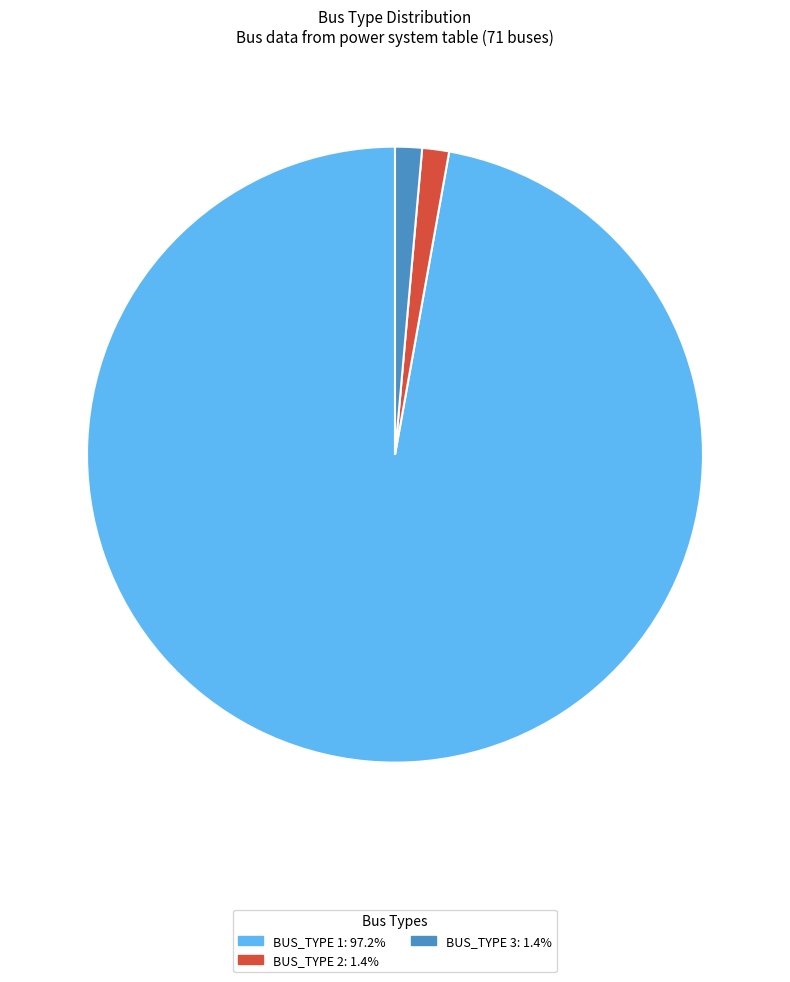

Is there a majority slice in this chart?

Yes